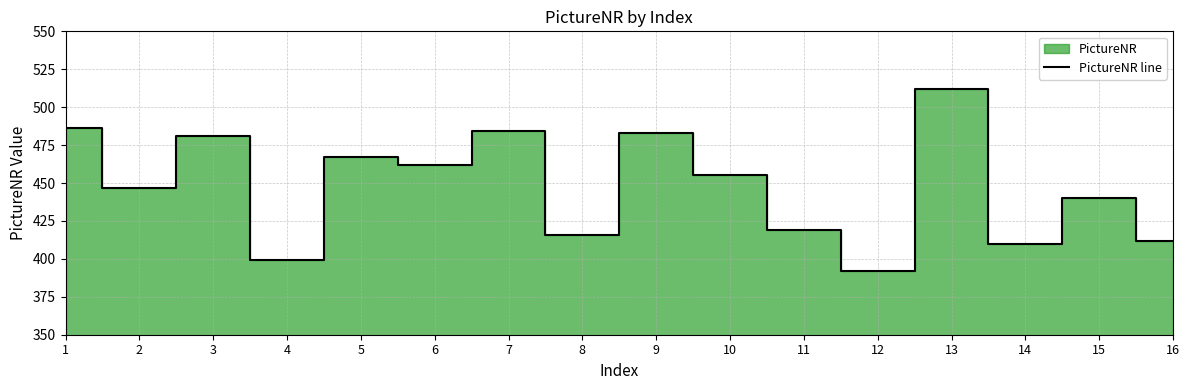

How many lines are shown in the chart?

1